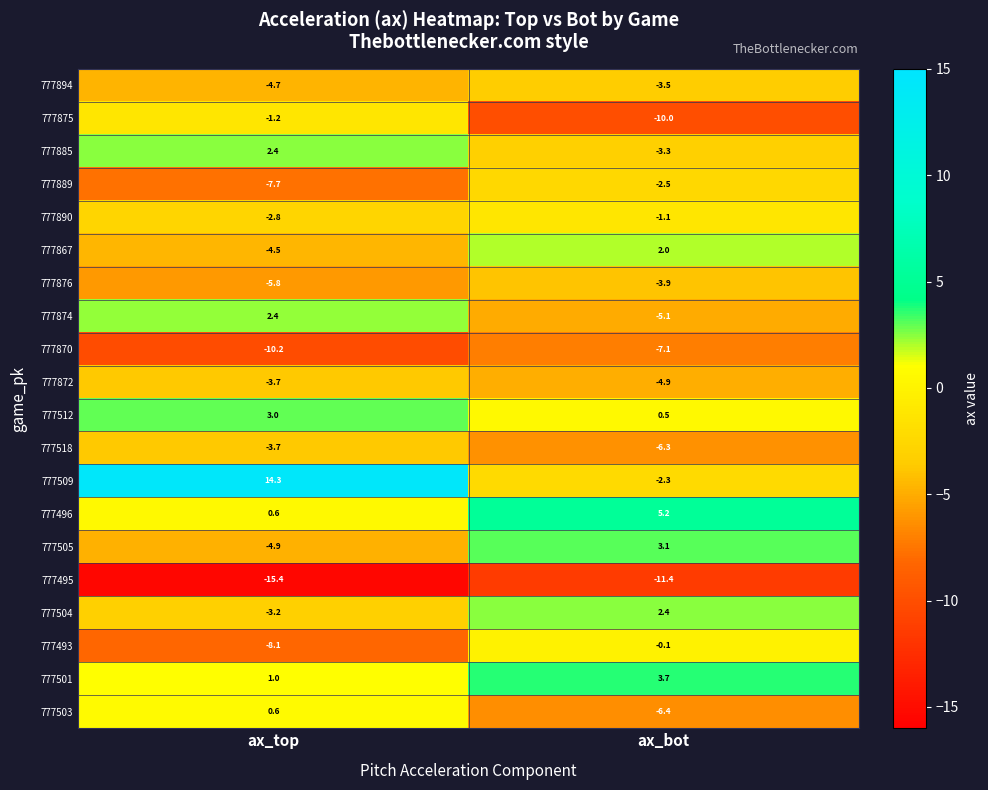

At which category is the sum across all series the highest?

ax_bot